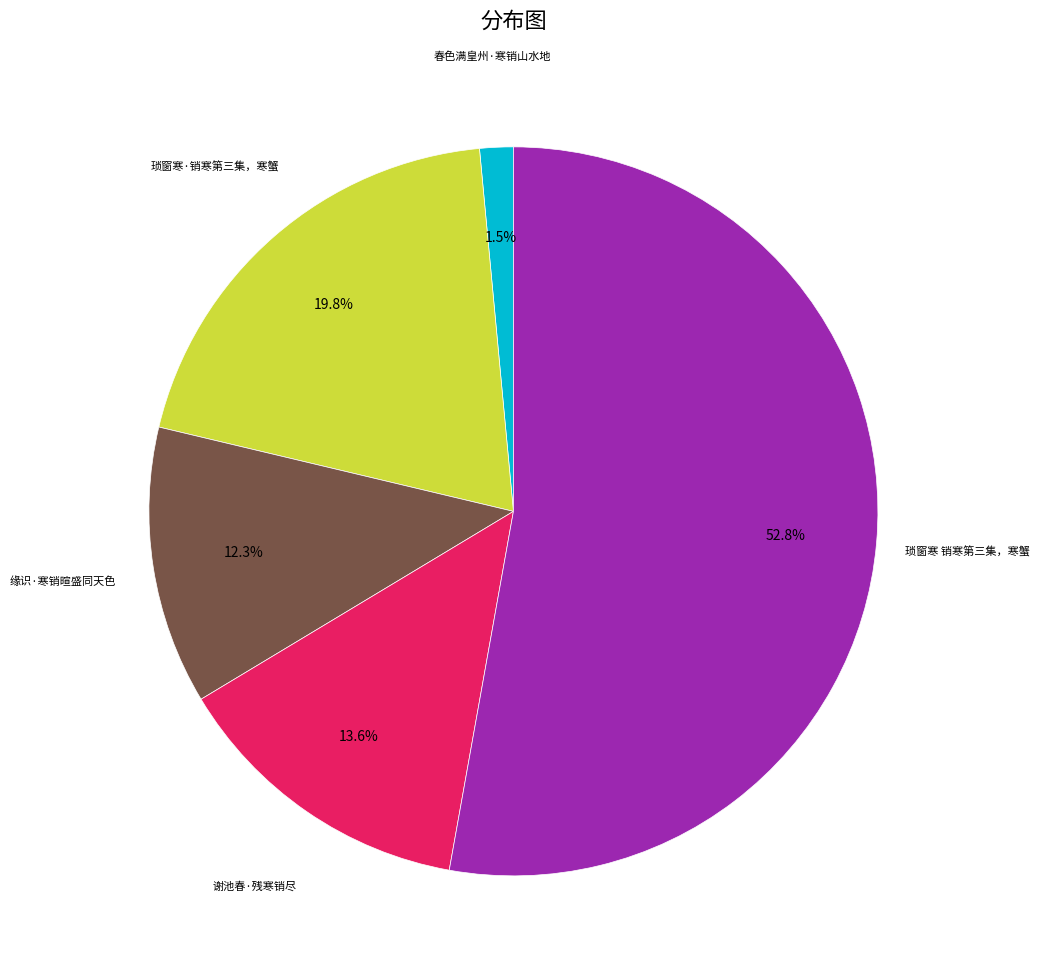

Does any single category account for the majority?

Yes